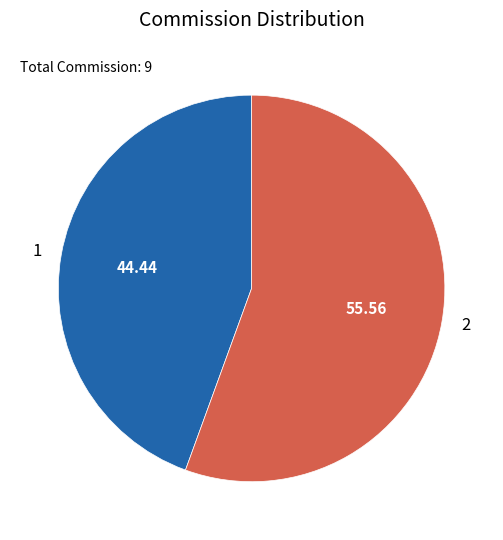

Which category accounts for the majority?

2